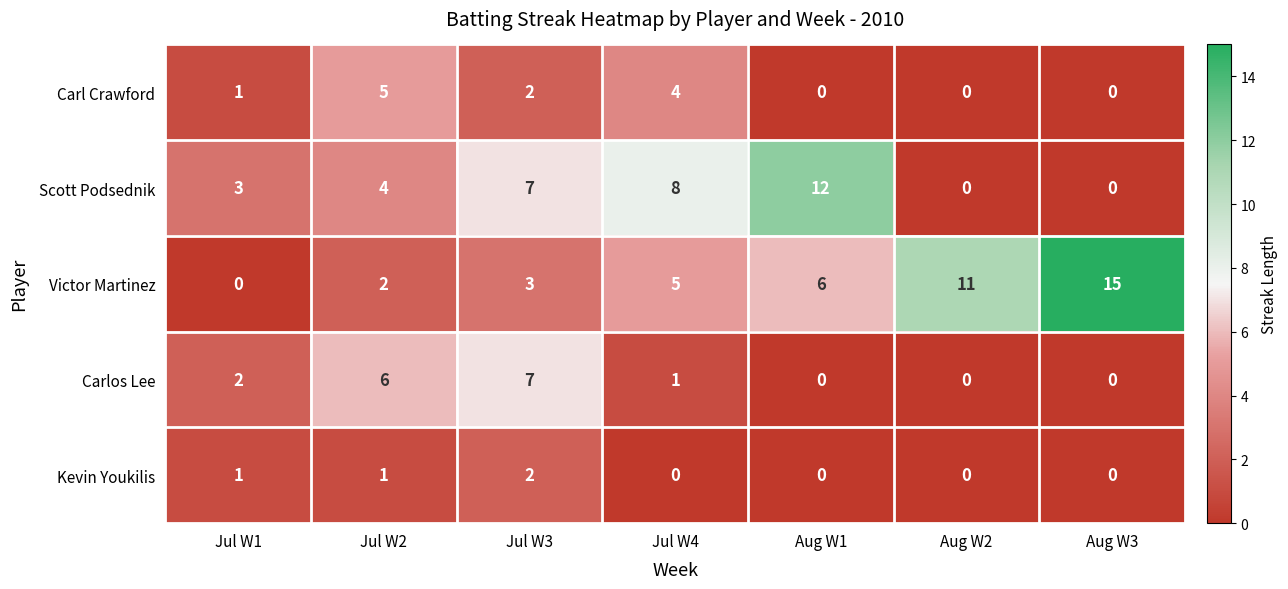

The value of Carl Crawford at Jul W4 is 6. True or false?

False